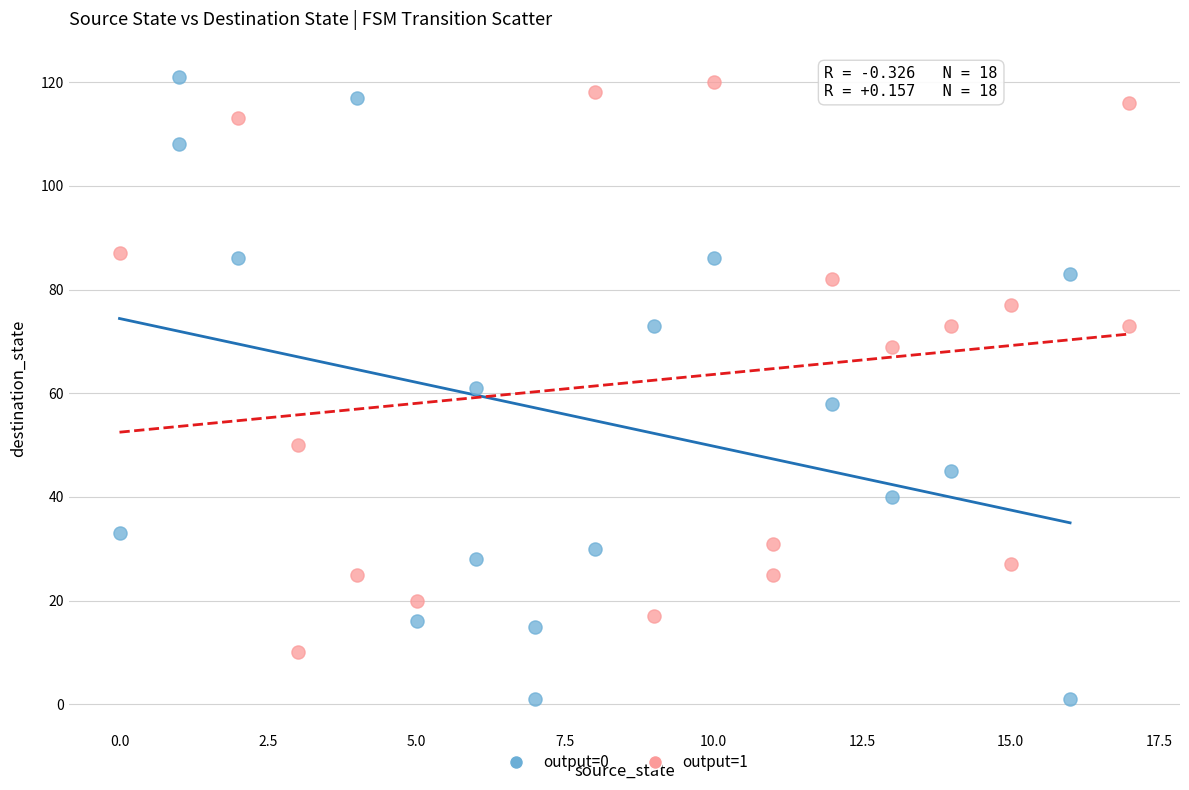

Which series has the widest spread of Y values?

output=0